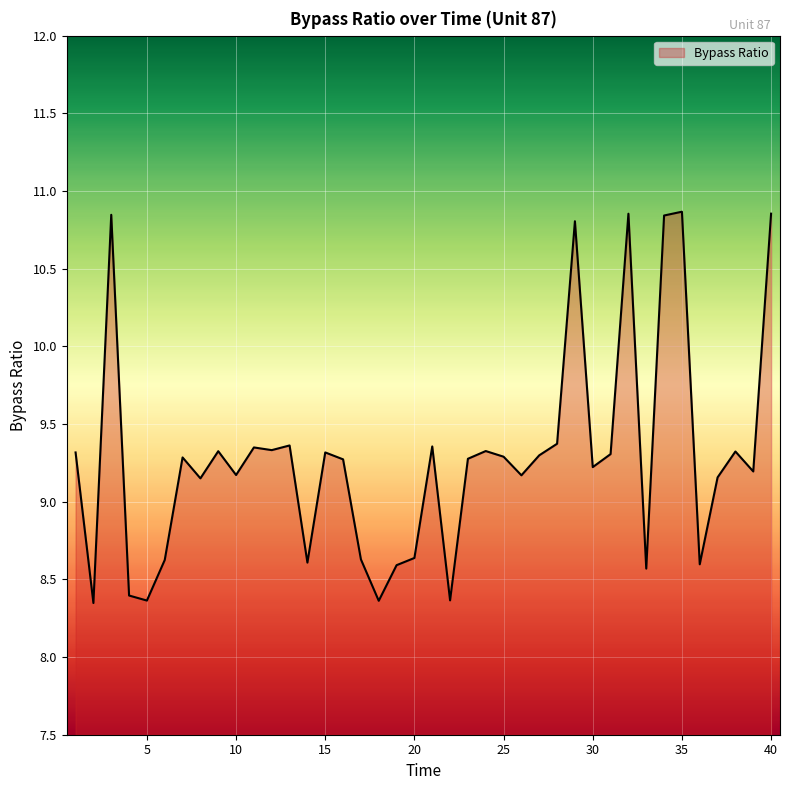

What is the difference between the maximum and minimum values?

2.5